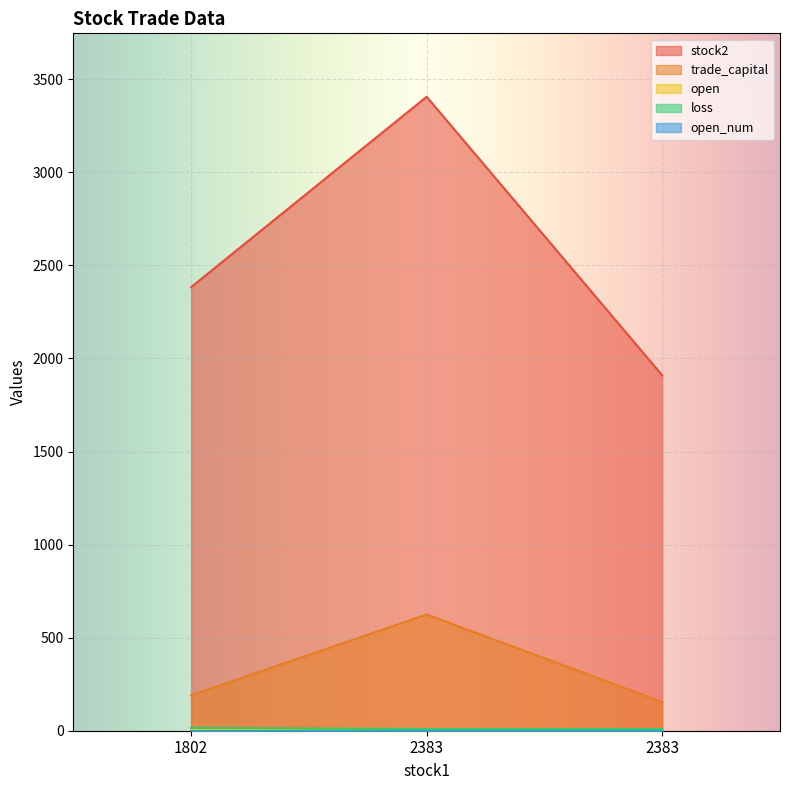

Which series has the largest range (max minus min)?

stock2